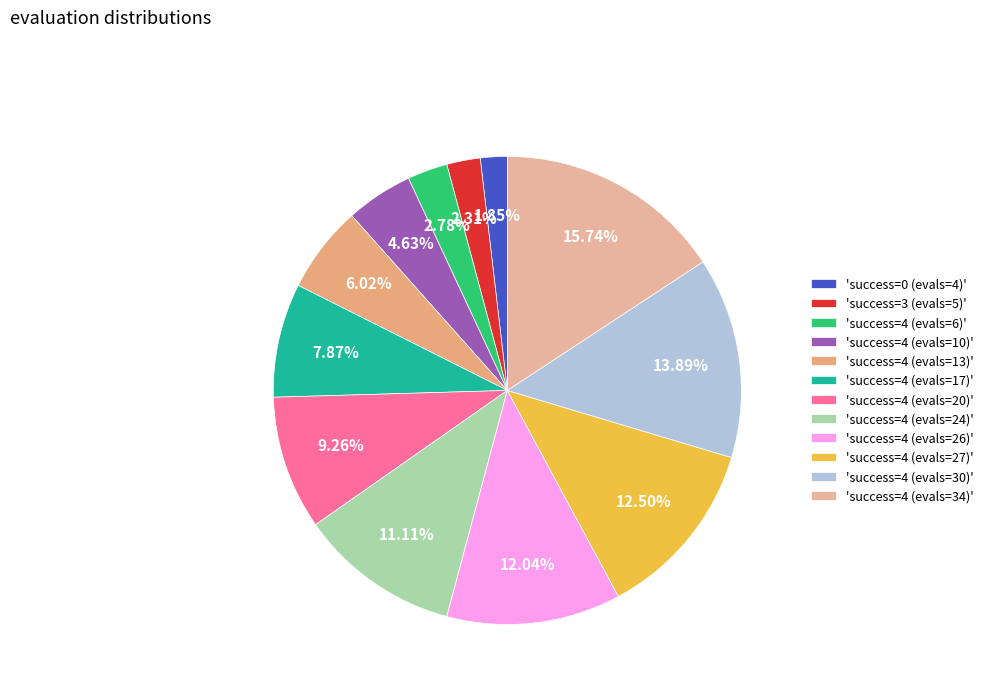

Is there any slice that represents more than half of the pie?

No